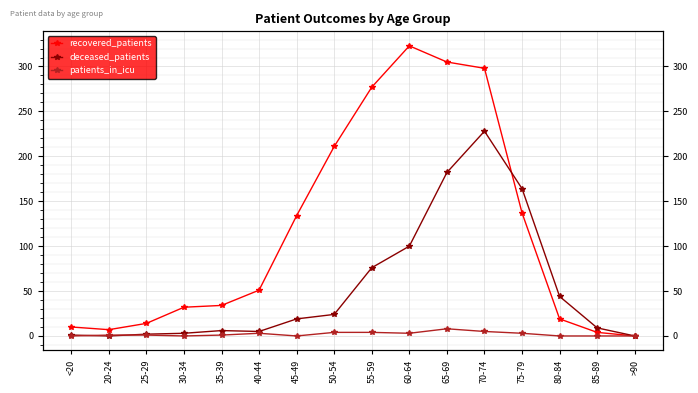

Rank the series at 45-49 from lowest to highest value.

patients_in_icu, deceased_patients, recovered_patients